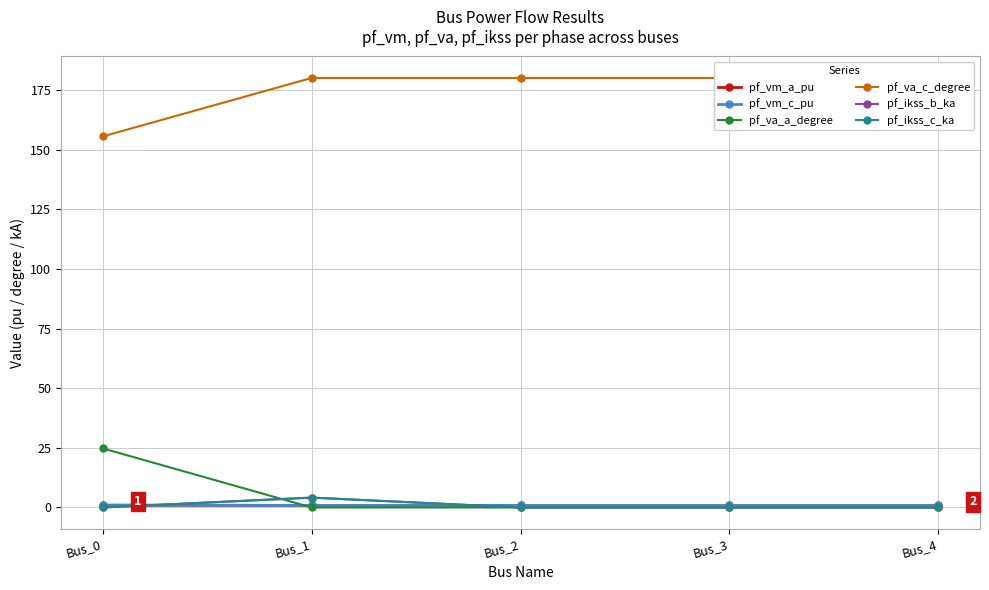

Is the value of pf_vm_c_pu at Bus_0 greater than the value of pf_ikss_c_ka at Bus_4?

Yes